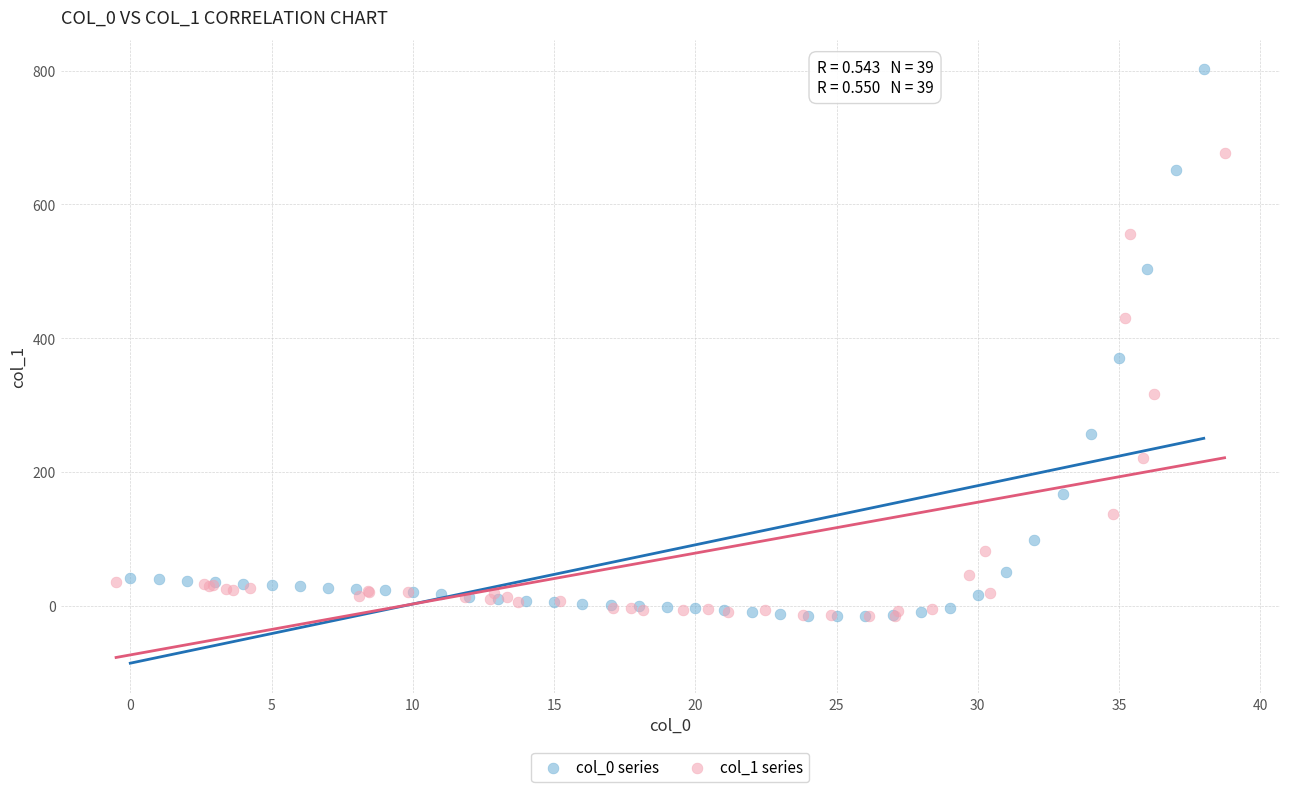

Which series contains the highest Y value?

col_0 series